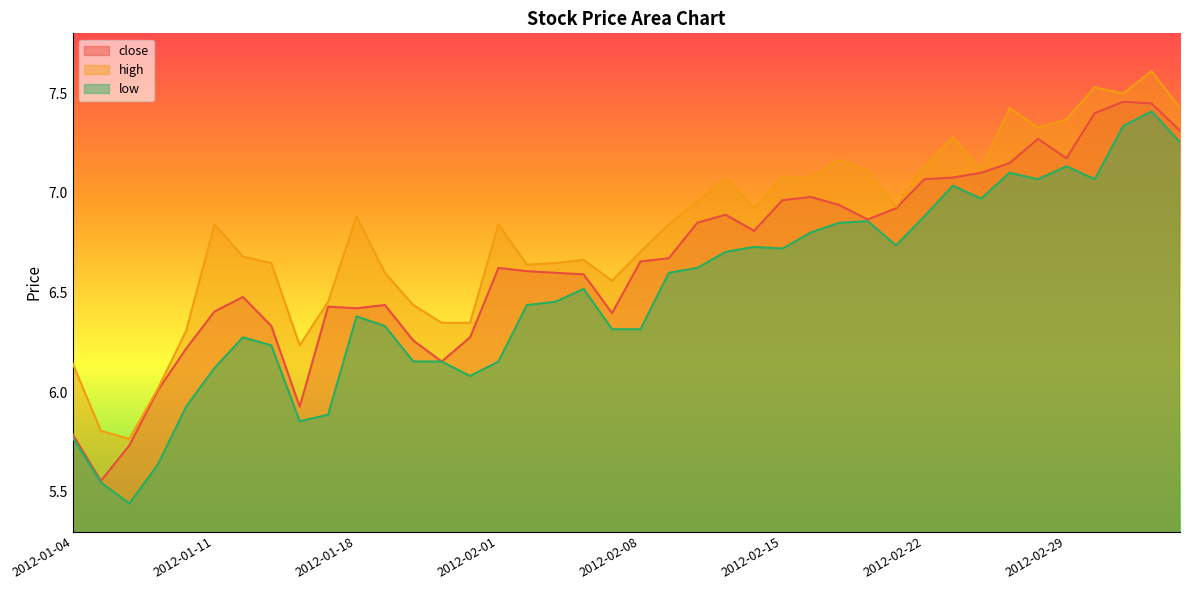

What is the label of the 38th point from the left?

2012-03-02